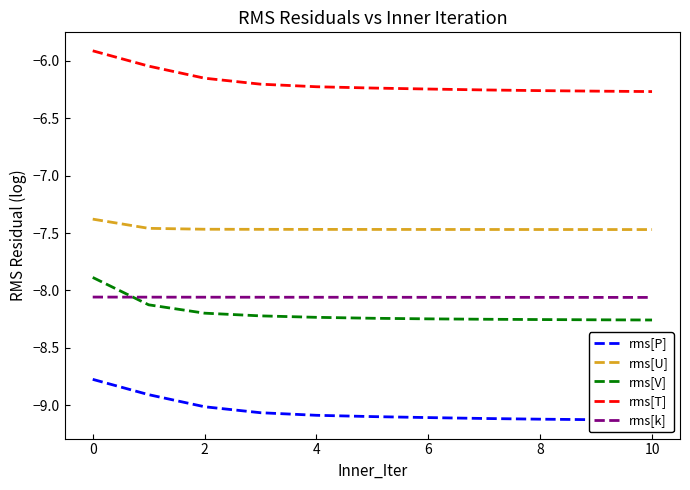

Reading left to right, transcribe all the data shown in this chart.

rms[P]: -8.8	-8.9	-9.0	-9.1	-9.1	-9.1	-9.1	-9.1	-9.1	-9.1	-9.1
rms[U]: -7.4	-7.5	-7.5	-7.5	-7.5	-7.5	-7.5	-7.5	-7.5	-7.5	-7.5
rms[V]: -7.9	-8.1	-8.2	-8.2	-8.2	-8.2	-8.2	-8.3	-8.3	-8.3	-8.3
rms[T]: -5.9	-6.0	-6.2	-6.2	-6.2	-6.2	-6.2	-6.3	-6.3	-6.3	-6.3
rms[k]: -8.1	-8.1	-8.1	-8.1	-8.1	-8.1	-8.1	-8.1	-8.1	-8.1	-8.1